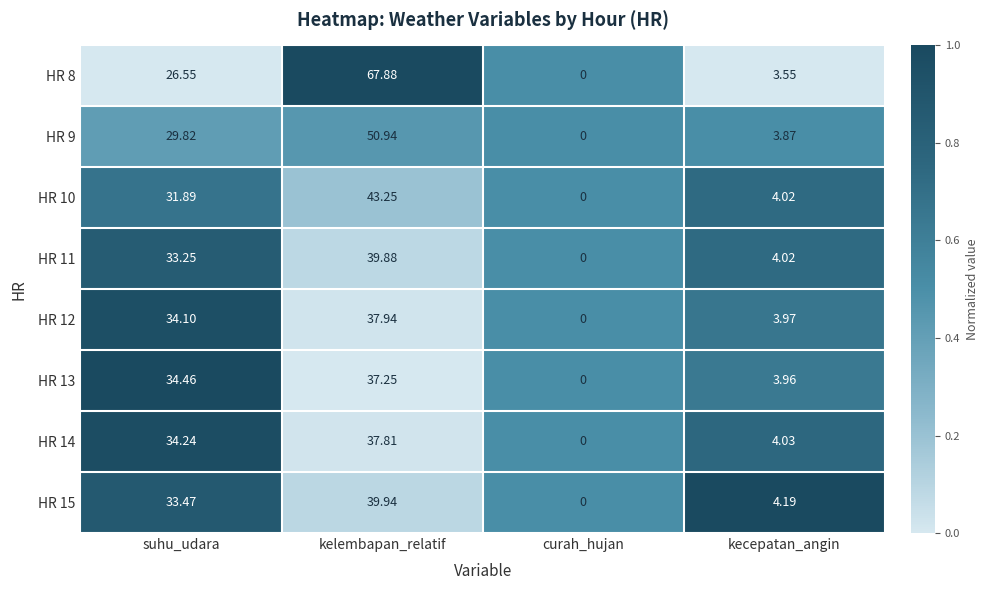

Which series has the largest range (max minus min)?

HR 8